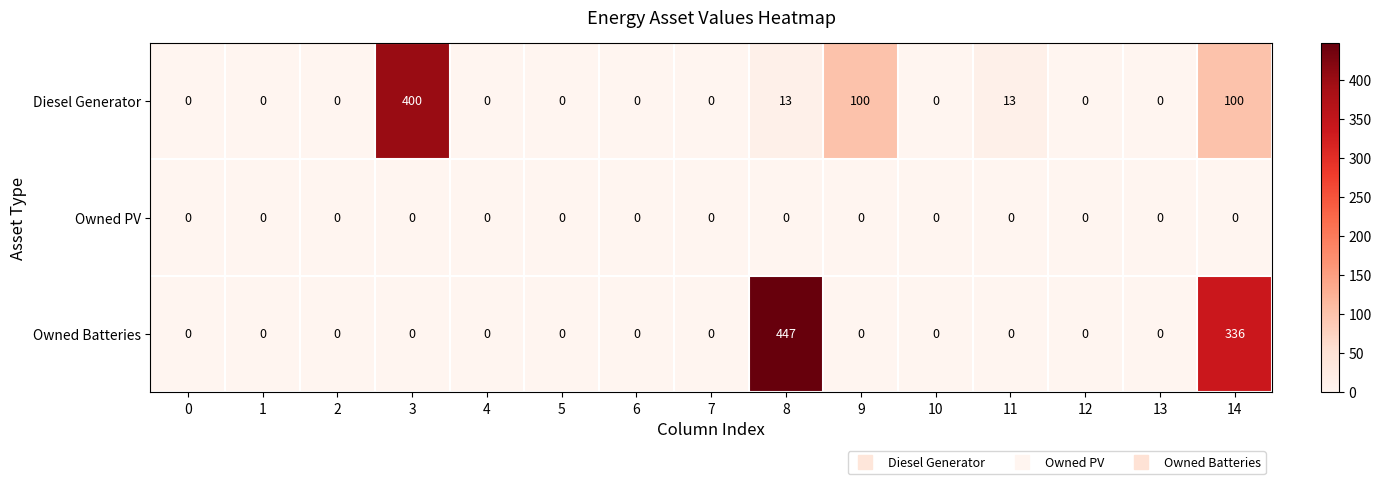

Which category has the highest value in the Diesel Generator series?

3